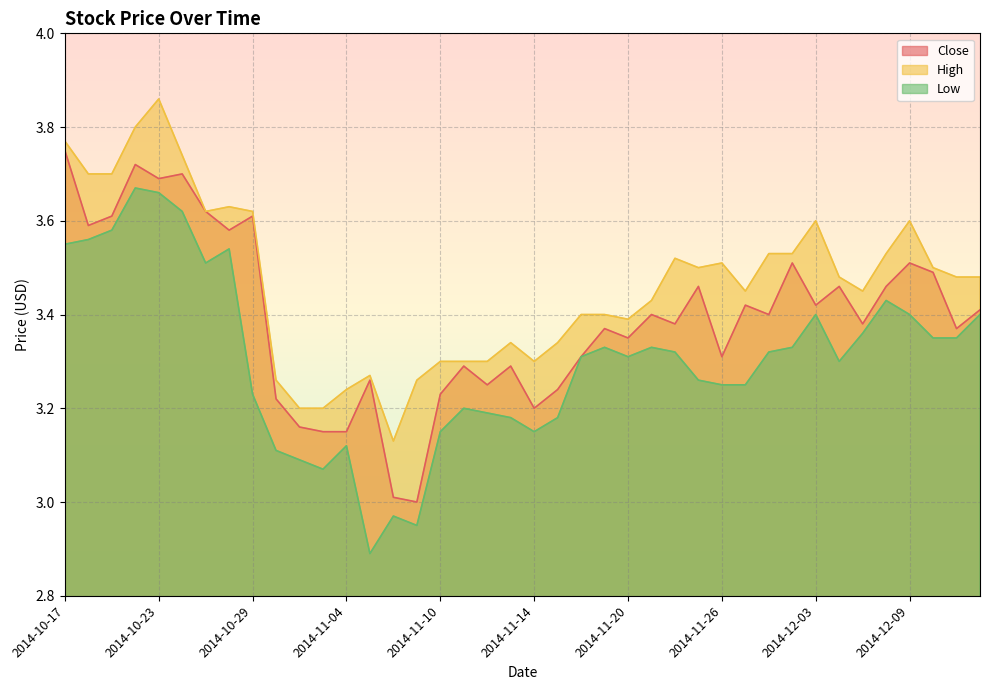

What is the sum of all High values?

138.7